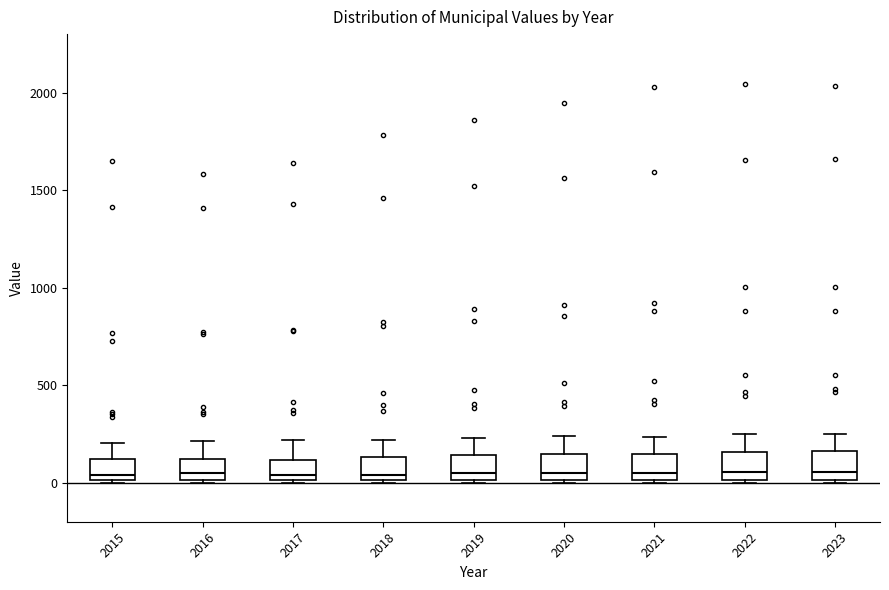

Reading left to right, read every box against the y-axis: the position of its median line, the range the box covers, and the ends of its whiskers. The values are not printed on the chart, so give them approximately, as read against the axis.

2015: median 50, box 0 to 100, whiskers 0 to 200
2016: median 50, box 0 to 100, whiskers 0 to 200
2017: median 50, box 0 to 100, whiskers 0 to 200
2018: median 50, box 0 to 150, whiskers 0 to 200
2019: median 50, box 0 to 150, whiskers 0 to 250
2020: median 50, box 0 to 150, whiskers 0 (just below the box's lower edge) to 250
2021: median 50, box 0 to 150, whiskers 0 (just below the box's lower edge) to 250
2022: median 50, box 0 to 150, whiskers 0 to 250
2023: median 50, box 0 to 150, whiskers 0 to 250